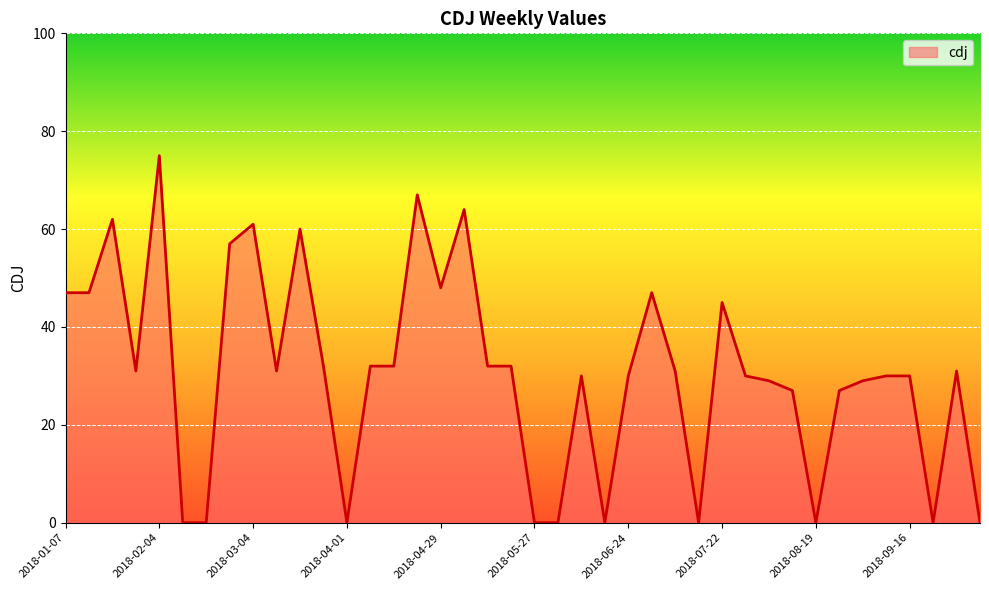

What is the difference between the maximum and minimum values?

75